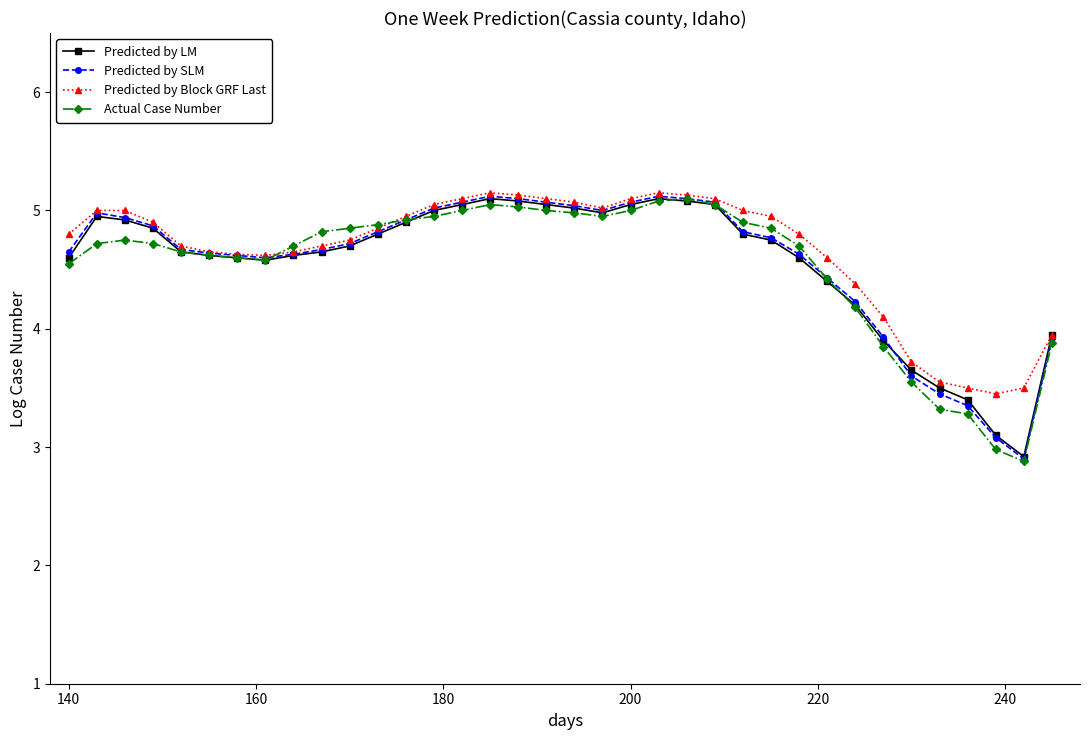

What is the value of the Predicted by LM point at the 16th from the left?

5.1